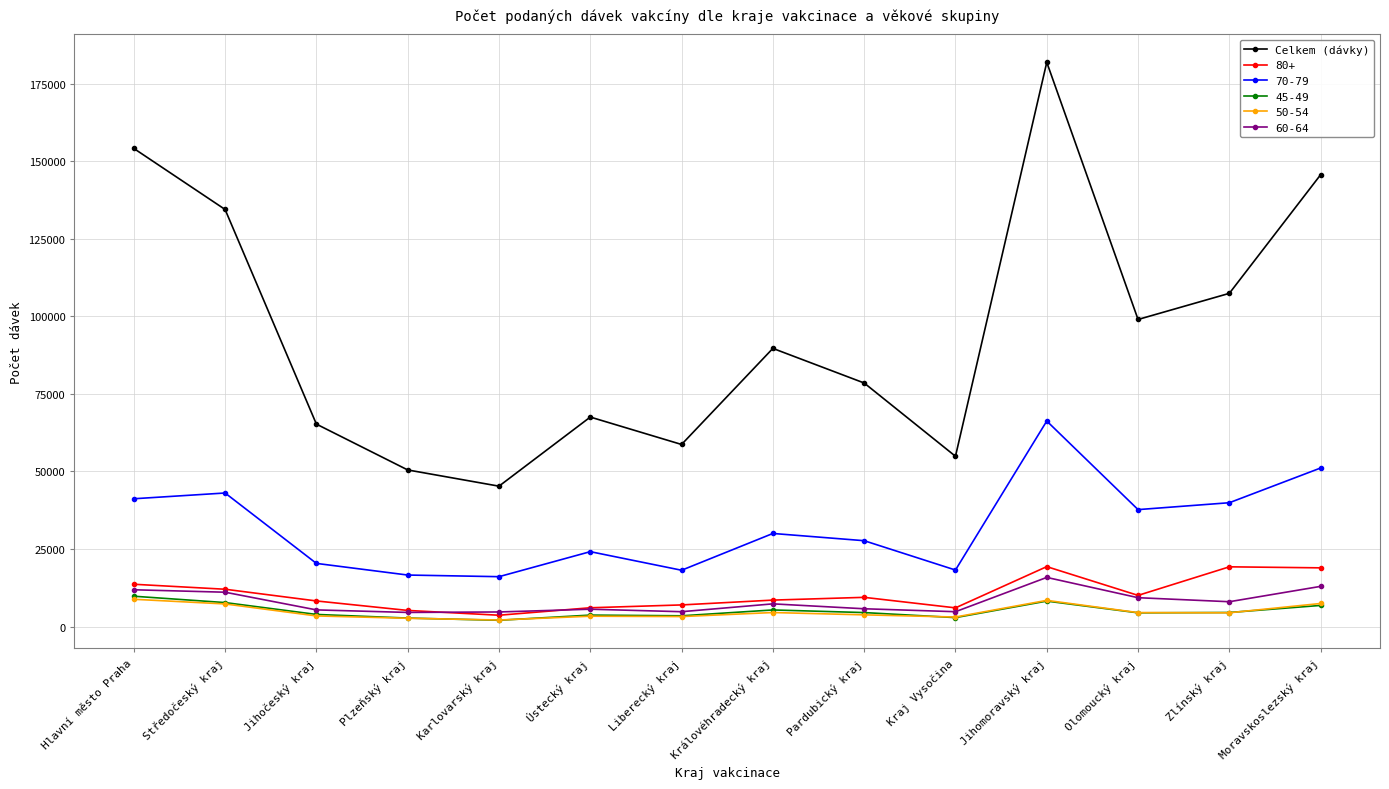

What is the spread (max minus min) of values at Hlavní město Praha?

145358